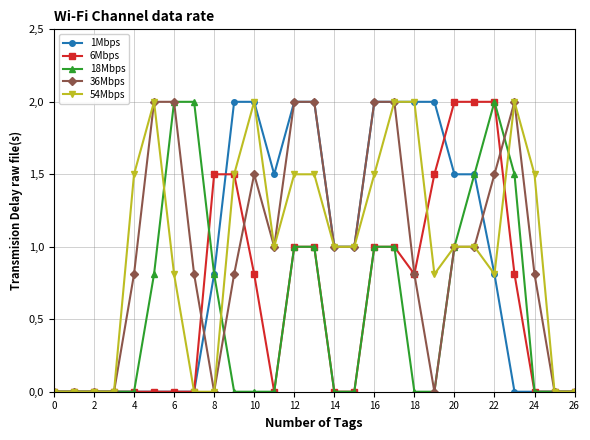

Rank the series by their maximum value, from lowest to highest.

1Mbps, 6Mbps, 18Mbps, 36Mbps, 54Mbps